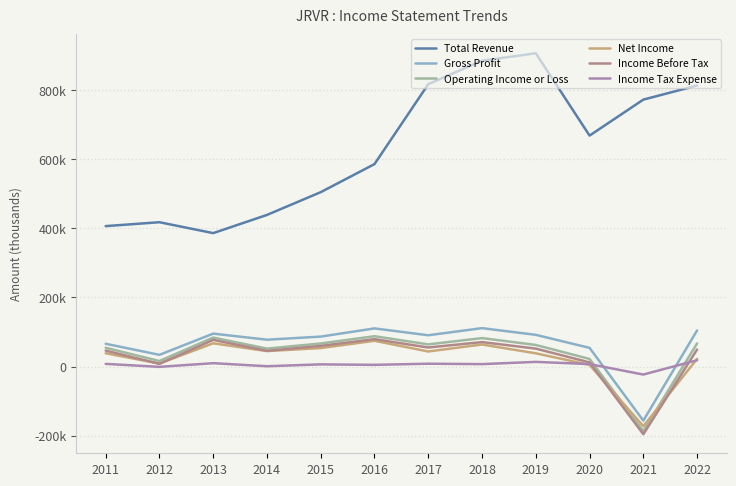

At how many categories does at least one series exceed 298830?

12